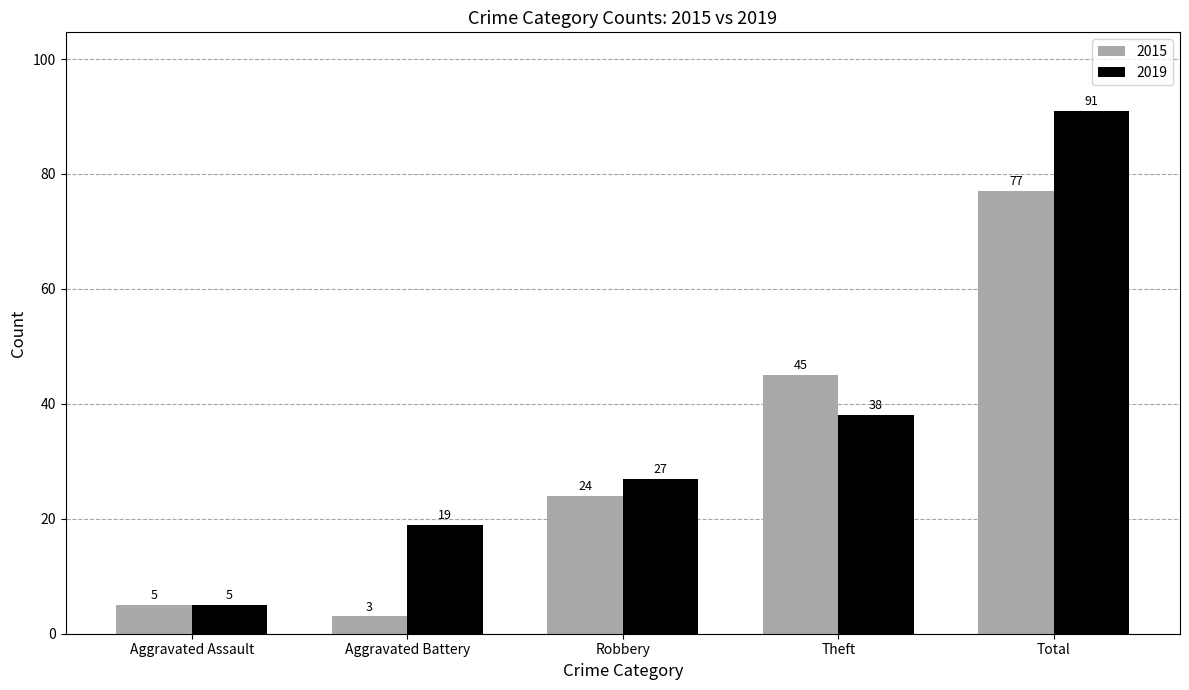

What position from the left is Aggravated Assault?

1